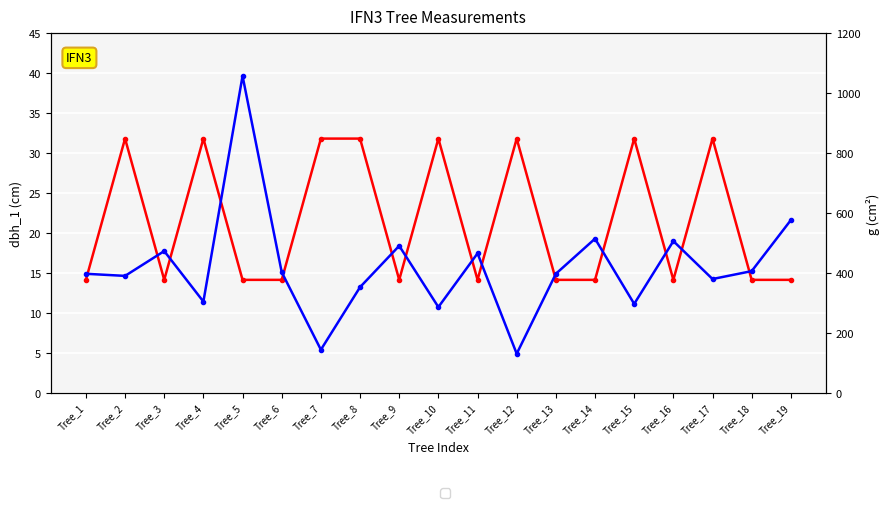

True or false: dbh_1 and g cross at least once.

False